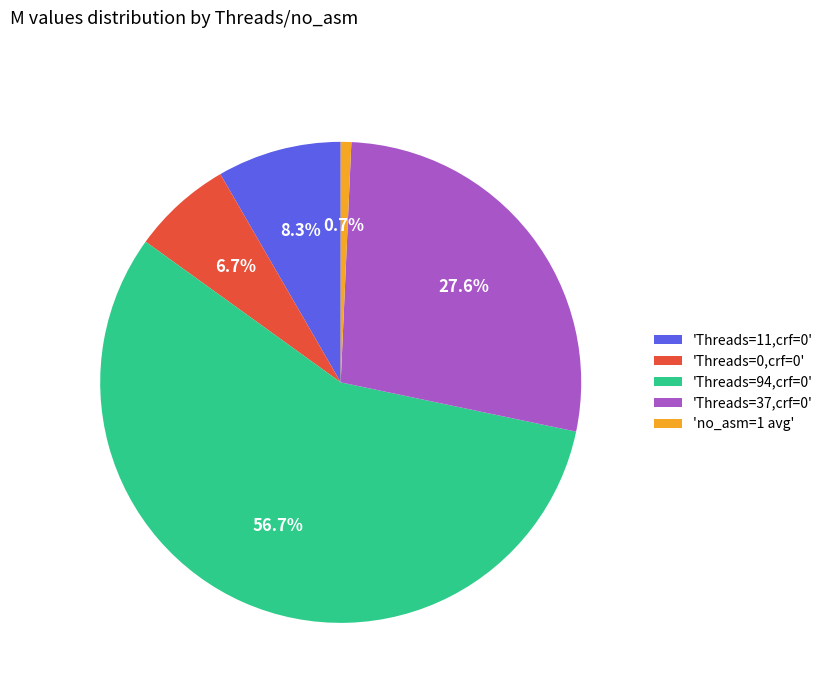

How many segments does this pie chart have?

5